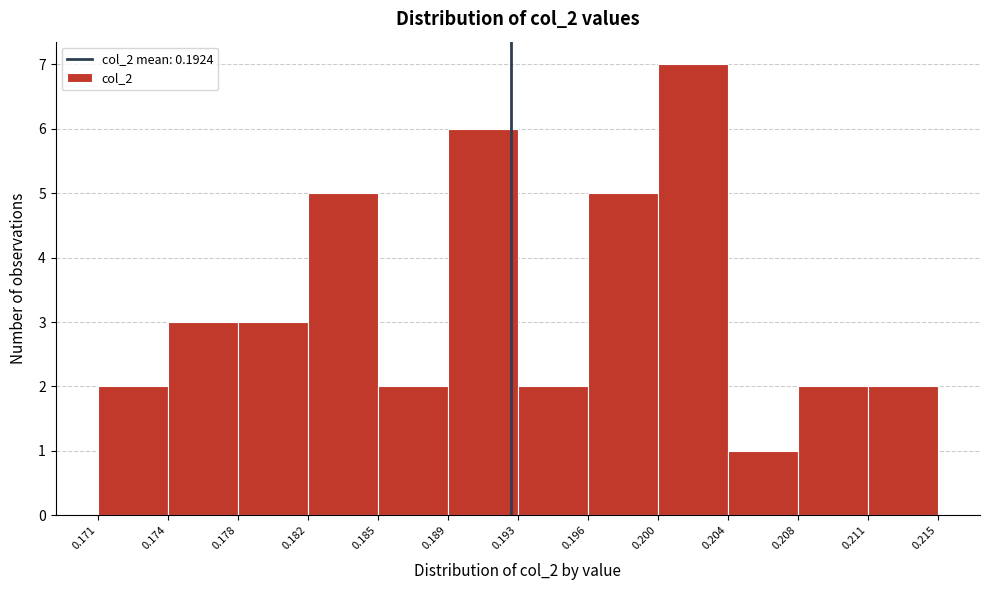

Over which range of the x-axis is the bar tallest?

0.200 to 0.204